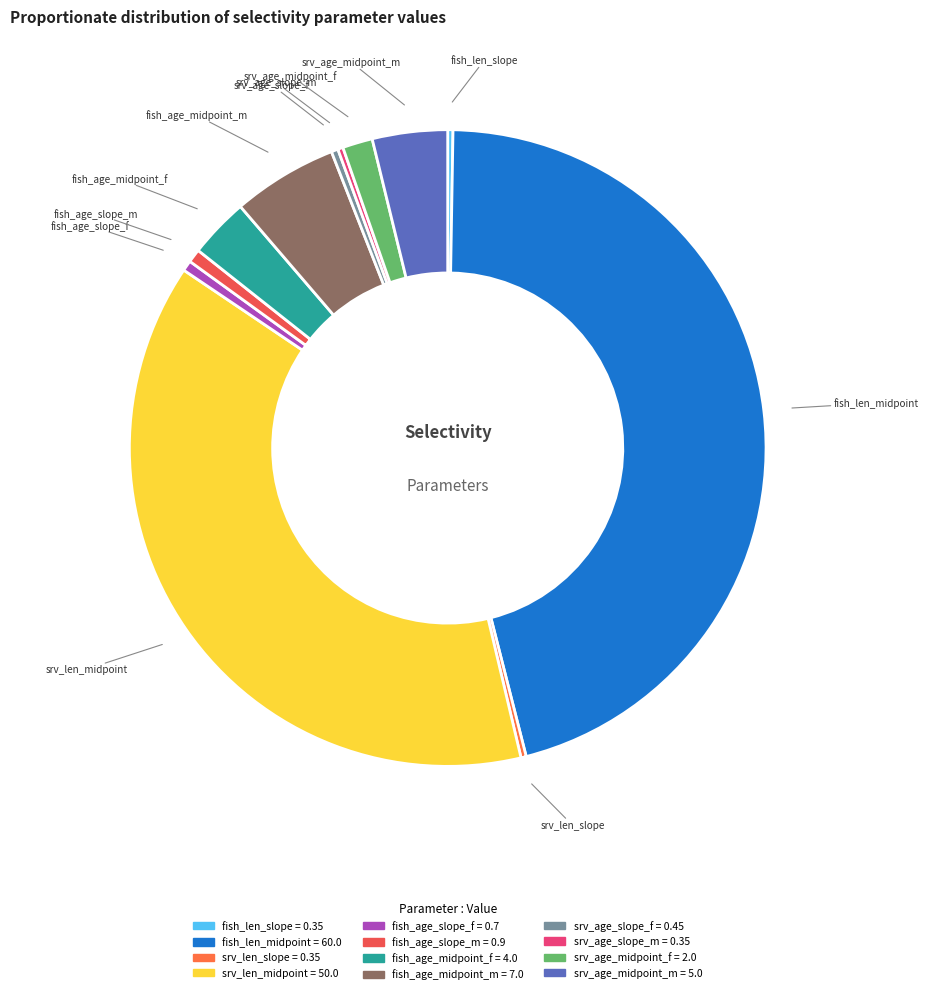

True or false: srv_age_midpoint_f accounts for 2% of the total.

True